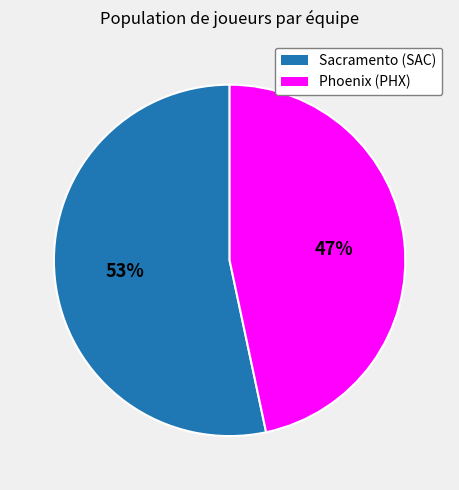

Rank the categories by value from lowest to highest.

Phoenix (PHX), Sacramento (SAC)